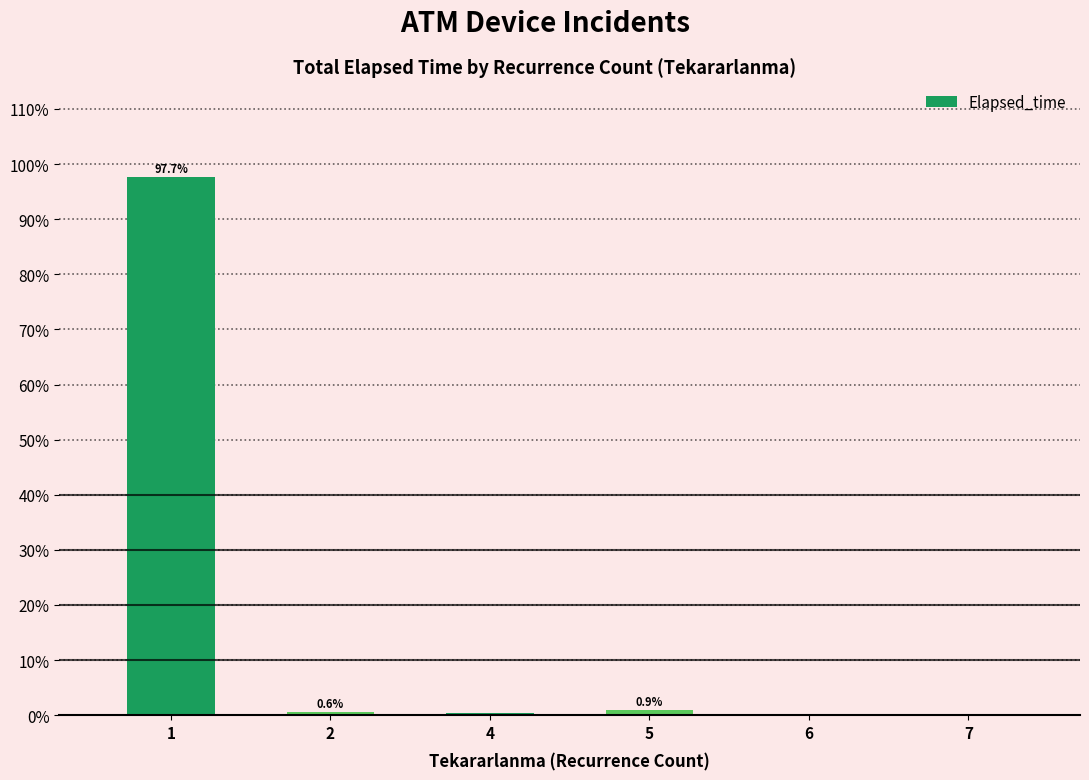

What is the approximate value at 5?

0.9